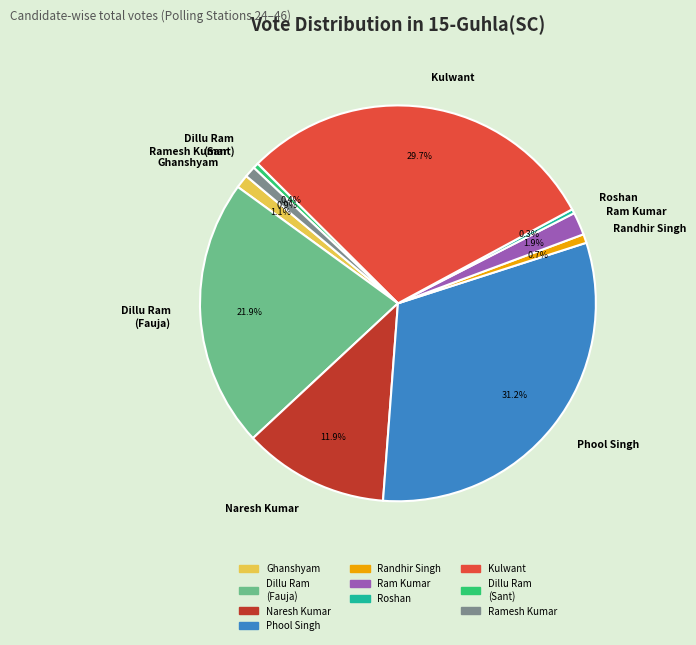

How many segments does this pie chart have?

10